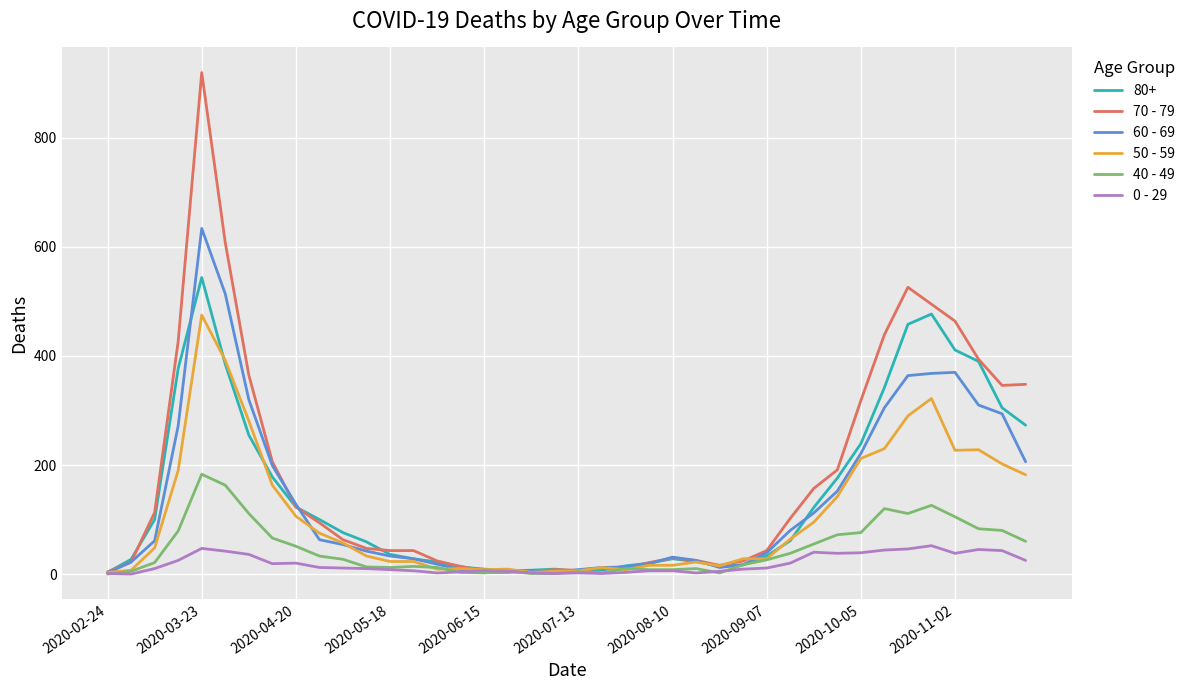

List the series in order of their peak value, highest first.

70 - 79, 60 - 69, 80+, 50 - 59, 40 - 49, 0 - 29